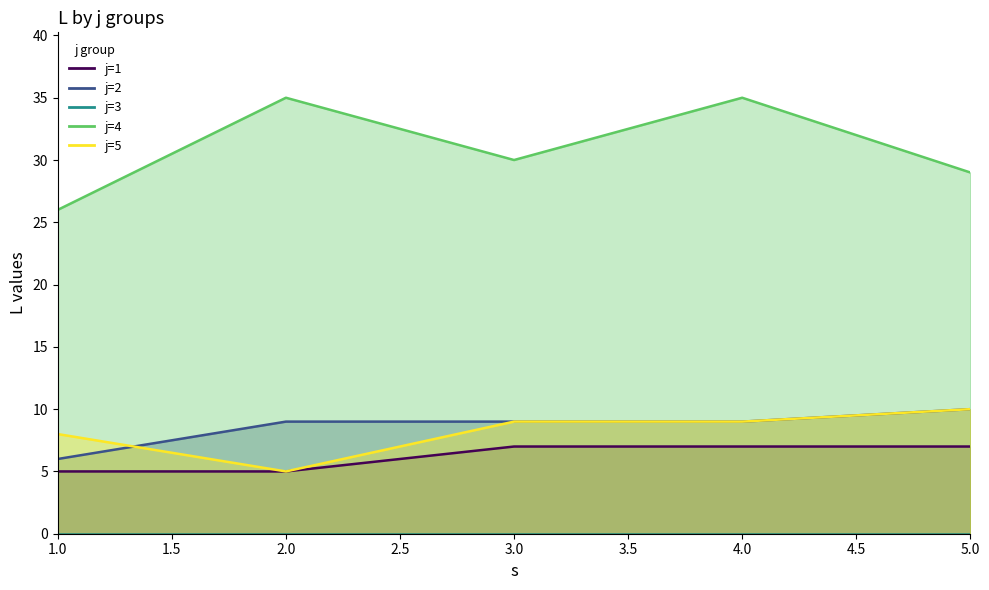

Rank the categories by 5 value from highest to lowest.

5, 3, 4, 1, 2